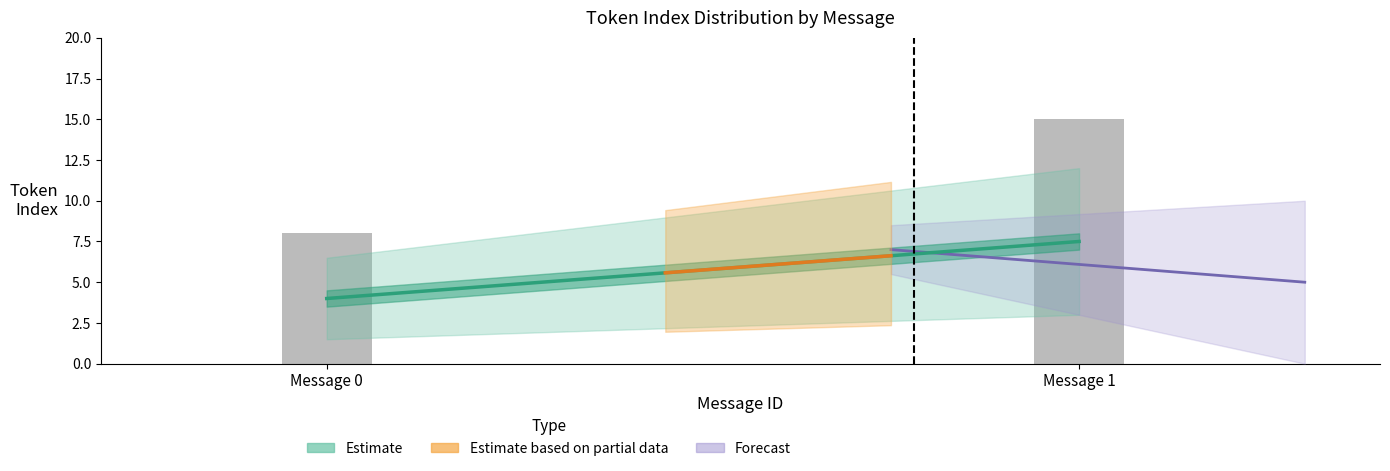

At which category is the sum across all series the highest?

Message 1